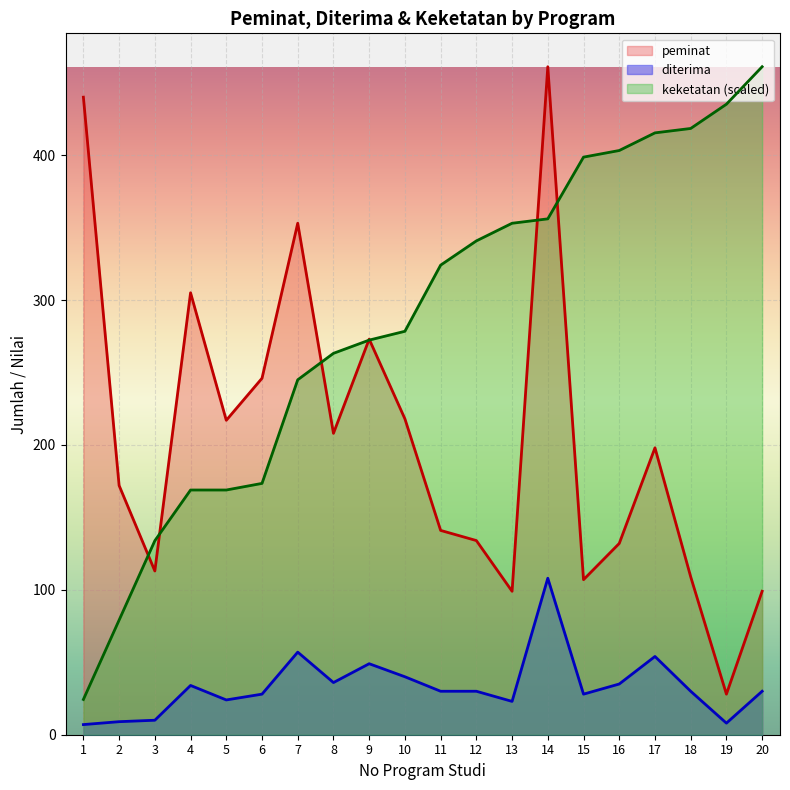

Where do keketatan and peminat first cross each other?

2 and 3